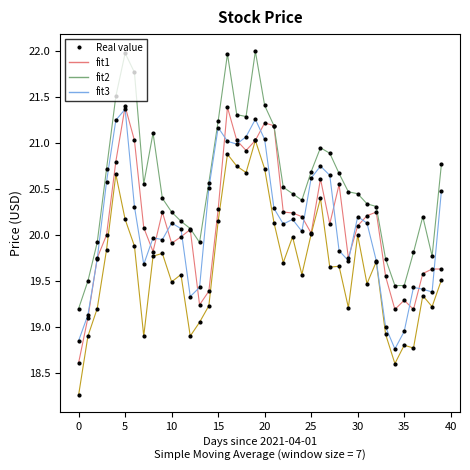

What is the minimum value shown in the chart?

18.3